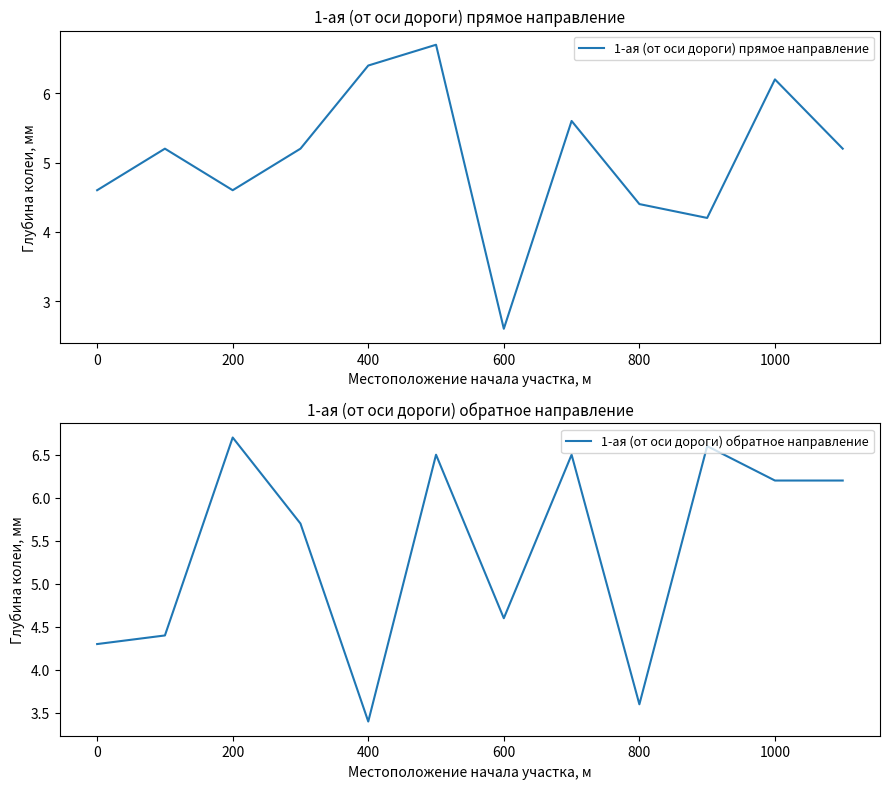

True or false: 1-ая (от оси дороги) прямое направление has a value of 4.6 at 0.

True